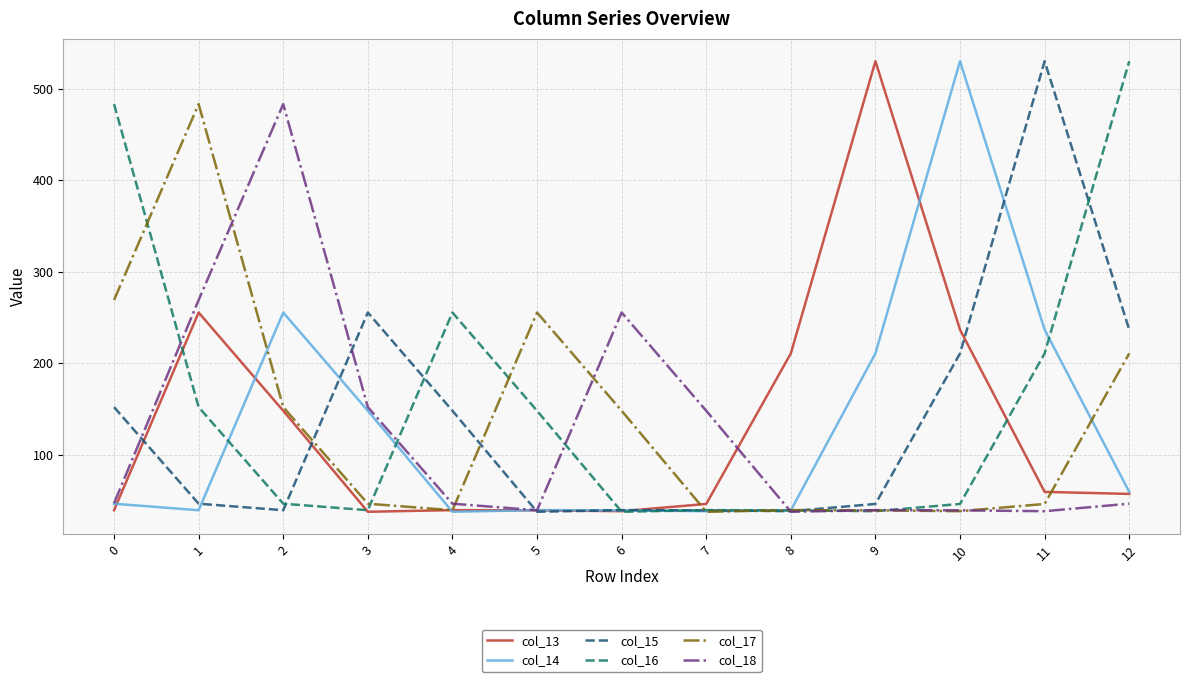

The value of col_16 at 8 is 62.9. True or false?

False